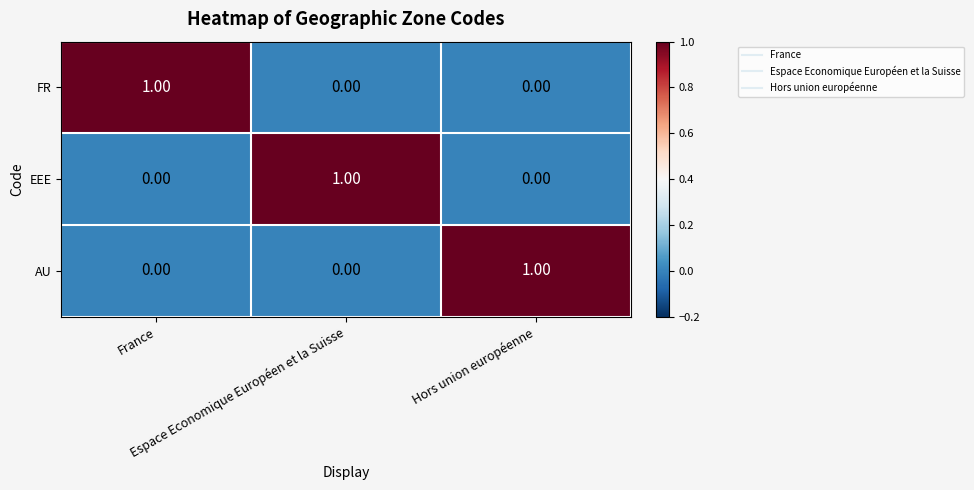

At which category does the chart reach its minimum across all series?

Espace Economique Européen et la Suisse